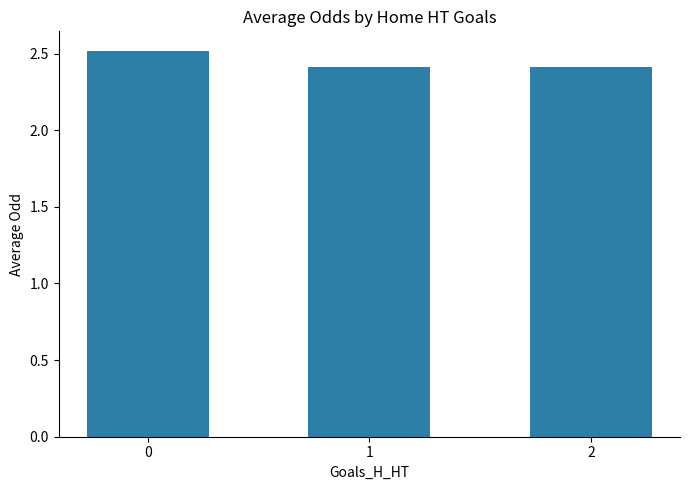

The value at 1 is 2.4. True or false?

True